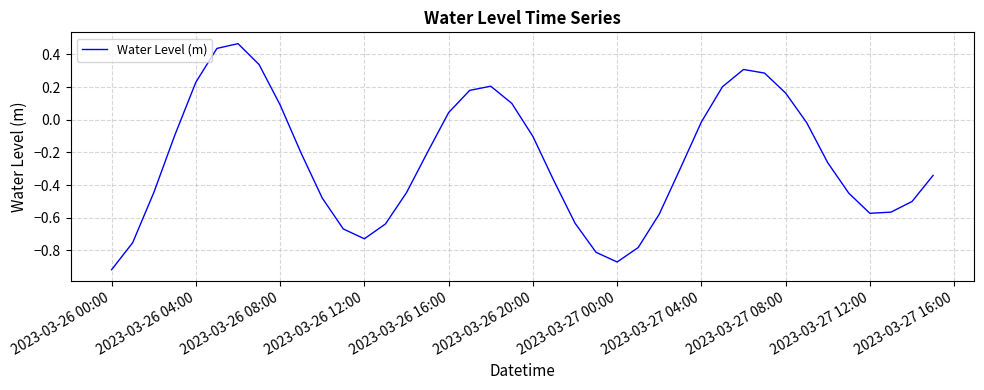

What is the difference between the maximum and minimum values?

1.4